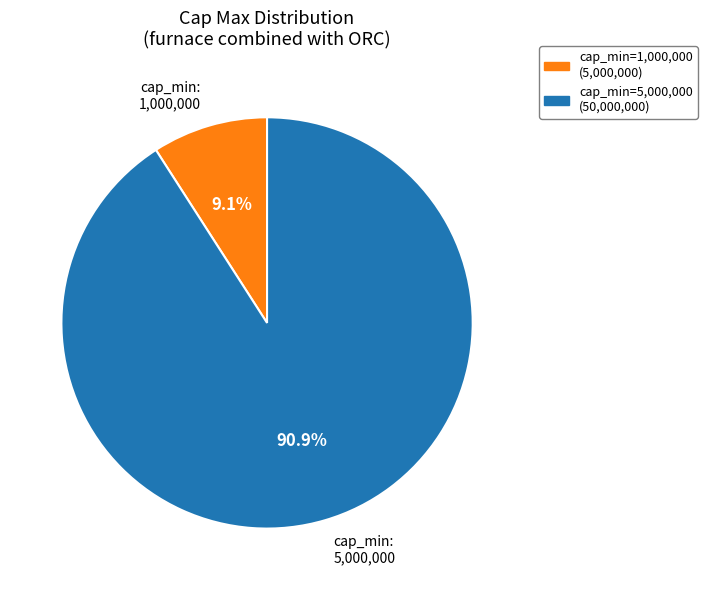

What is the total percentage of cap_min: 5,000,000 and cap_min: 1,000,000?

100.0%